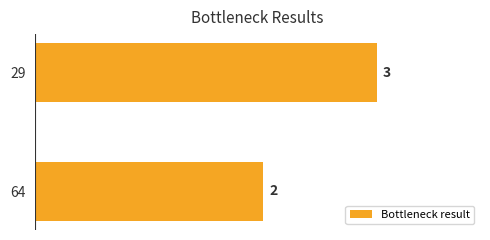

True or false: the data shows 3 at 64.

False